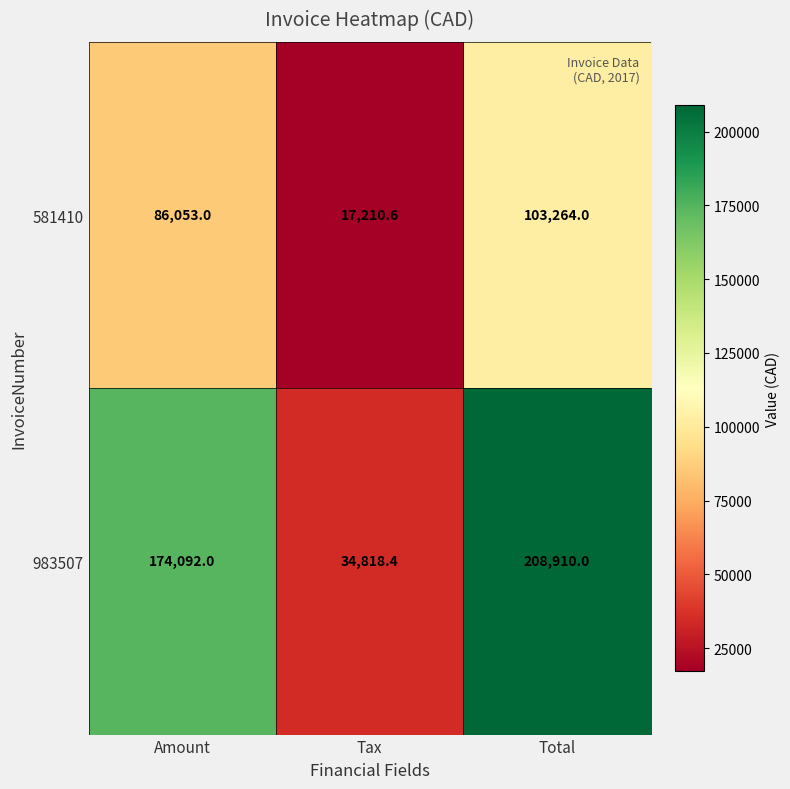

Read the 581410 value at Total.

103264.0